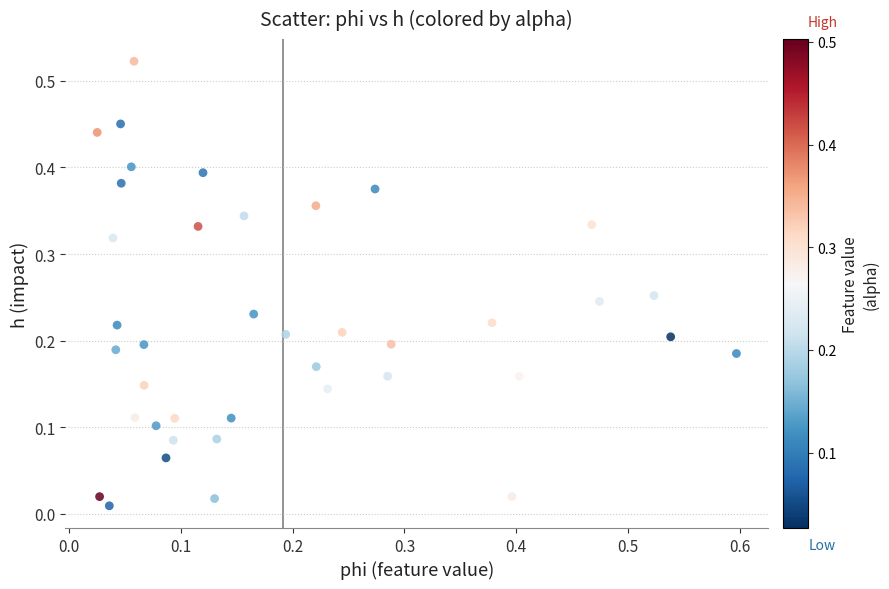

What is the range of X values (max minus min)?

0.6